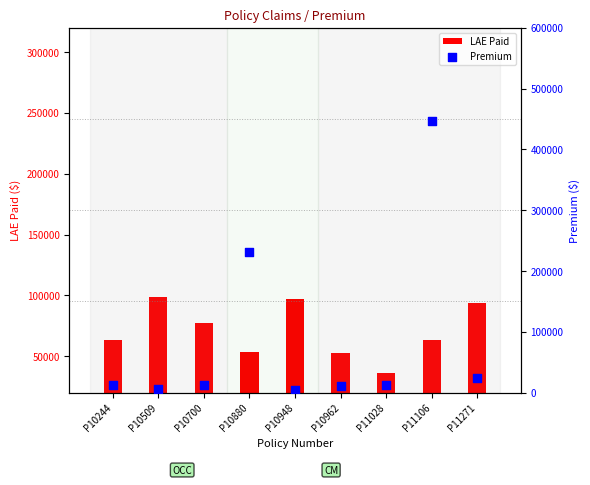

Which has a higher value, P11028 or P10880?

P10880